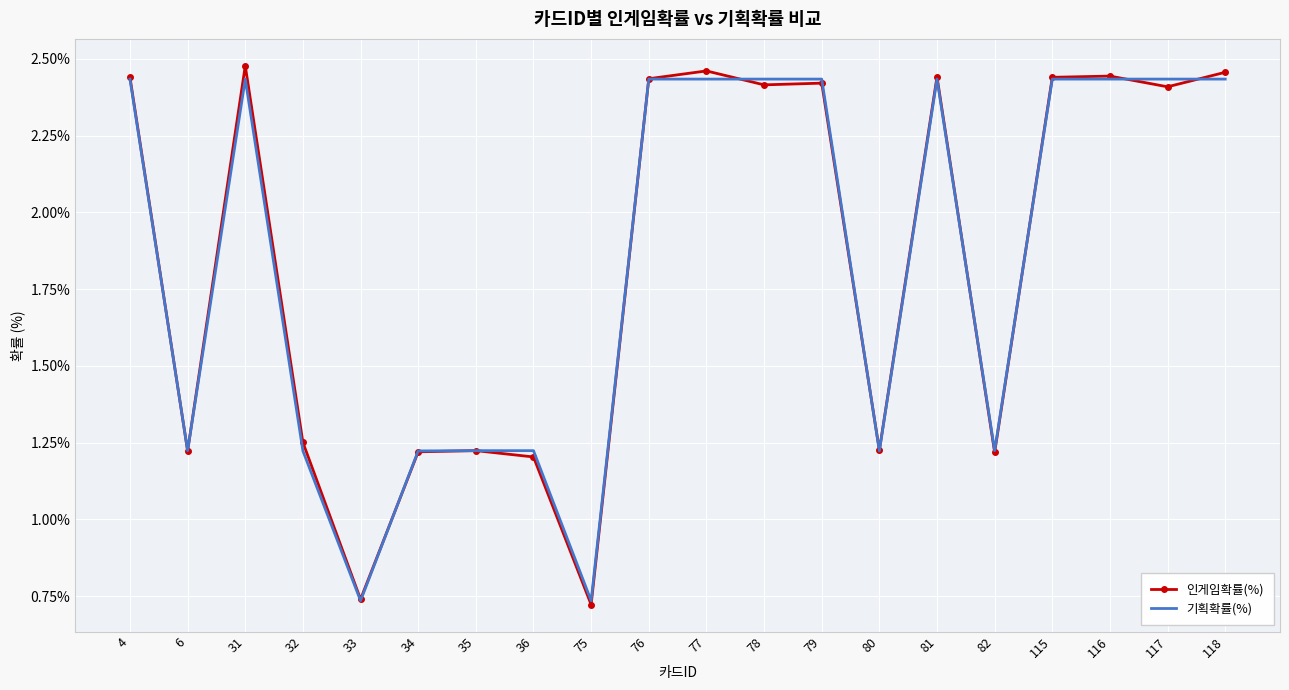

At which label does 기획확률(%) first exceed 2?

4